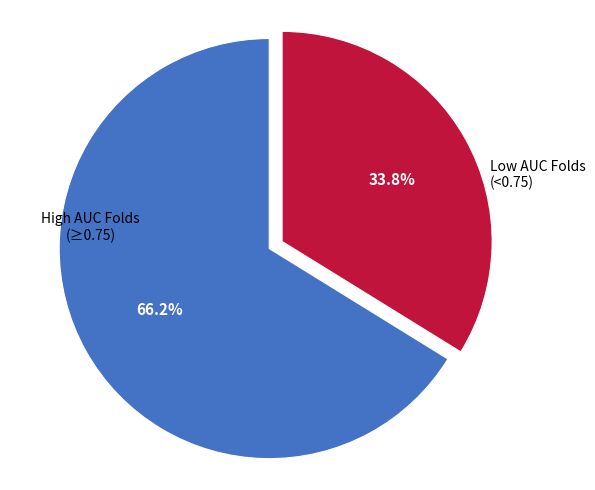

Is there any slice that represents more than half of the pie?

Yes